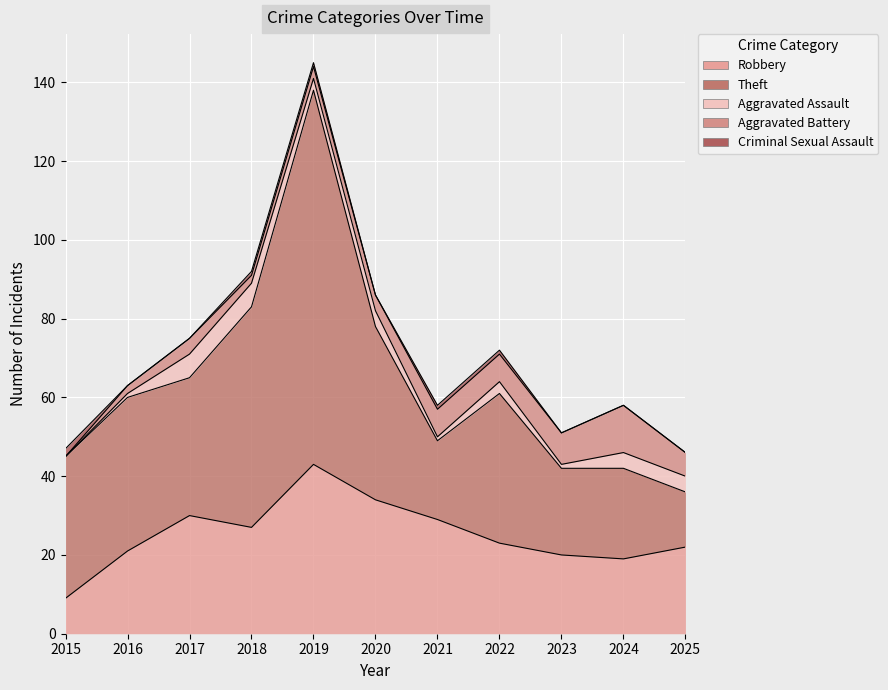

Read the Aggravated Assault value at 2018.

6